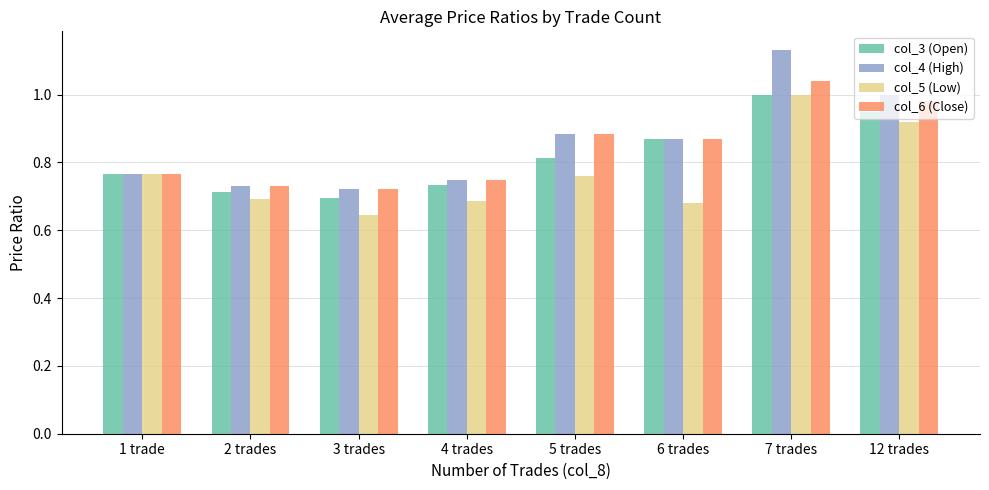

What is the sum of the col_3 (Open) values at 1 trade and 6 trades?

1.6